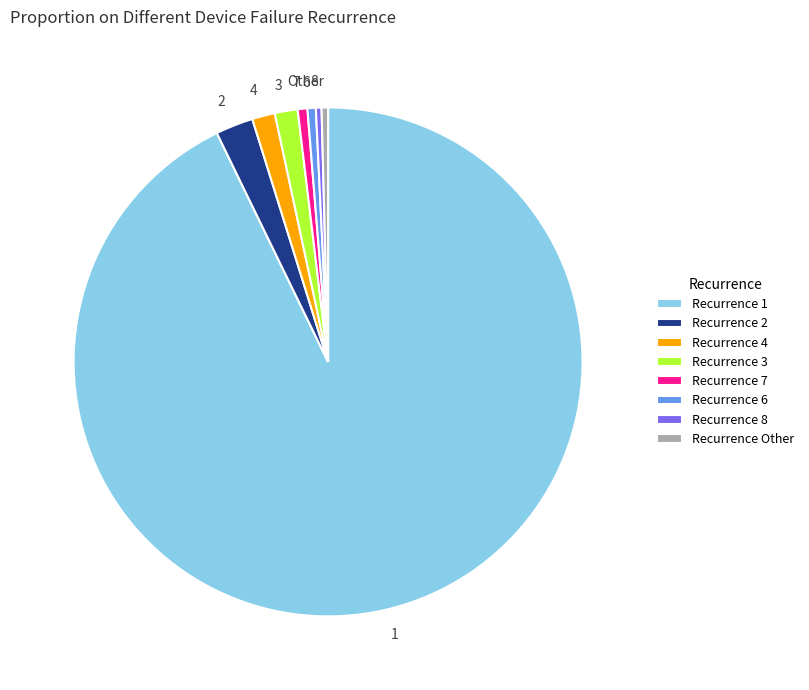

Which has a higher value, 6 or 4?

4